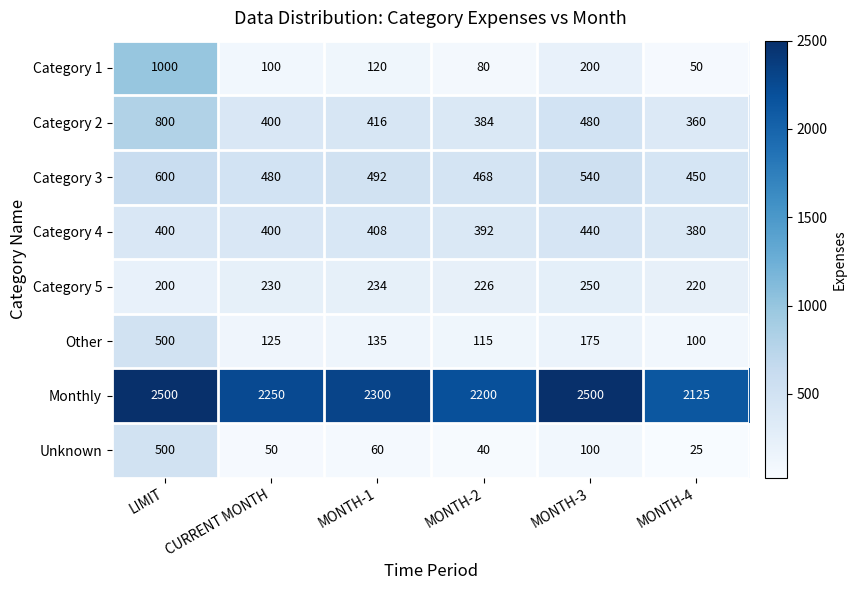

Where is Monthly nearest to the value 2312?

MONTH-1